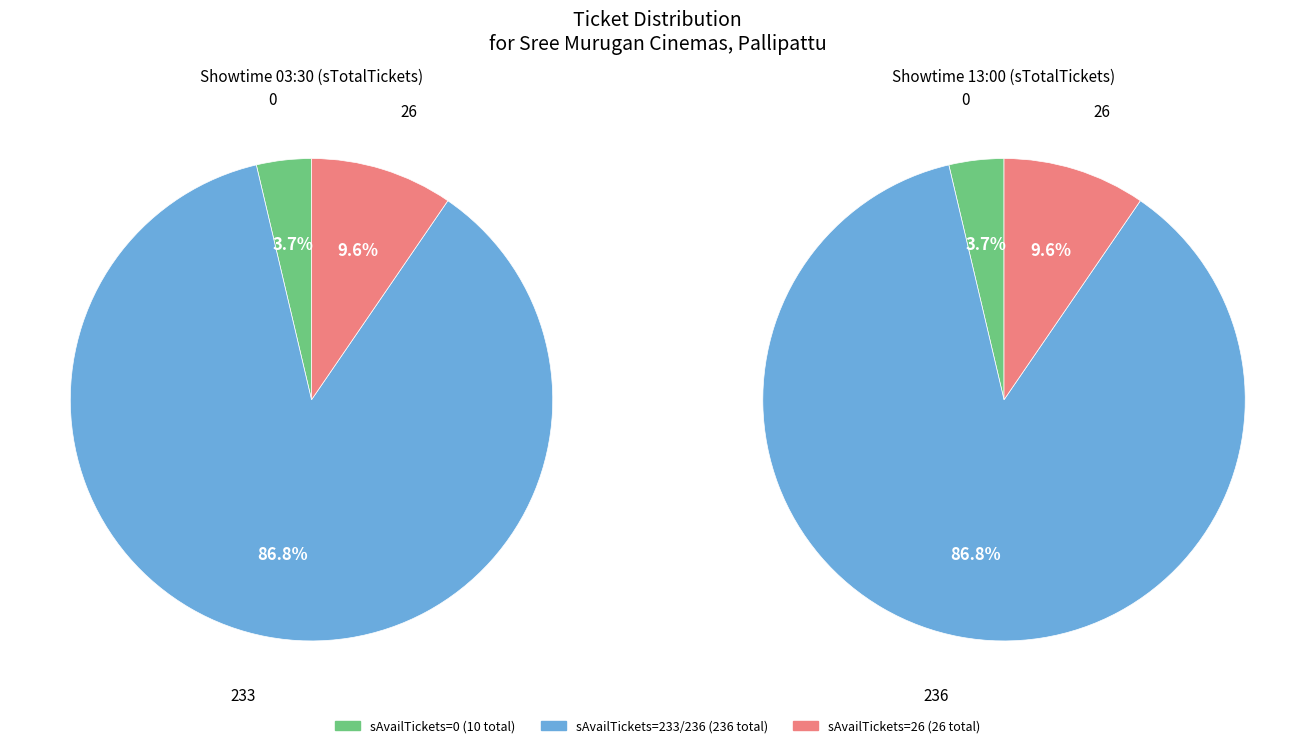

To the nearest percent, what portion does 0 represent?

4%